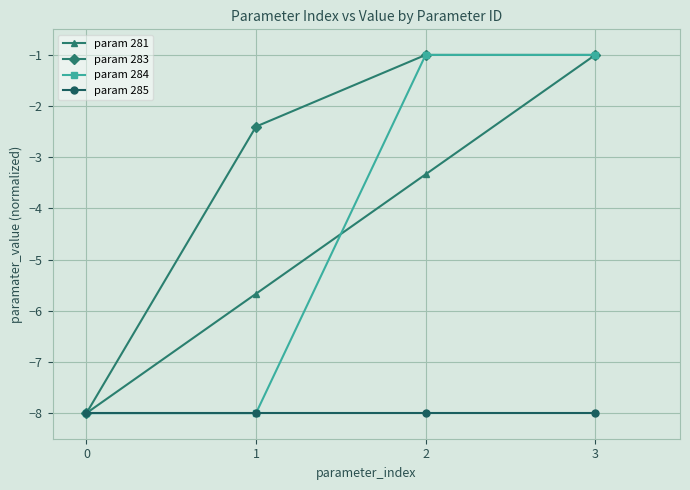

Is the value of param 284 at 0 greater than the value of param 281 at 3?

No